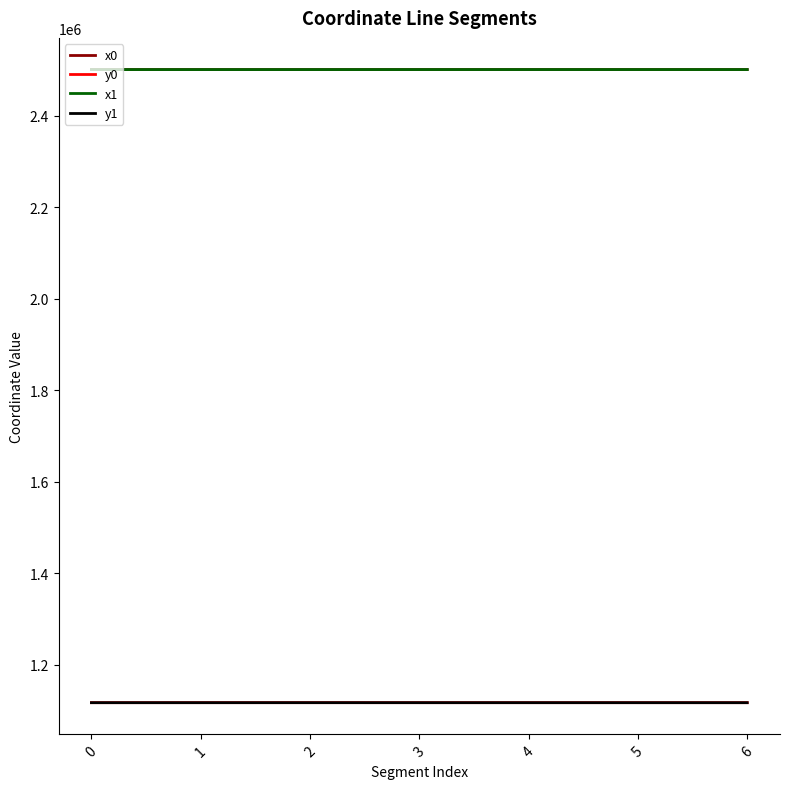

What is the total value across all series at 5?

7236482.8